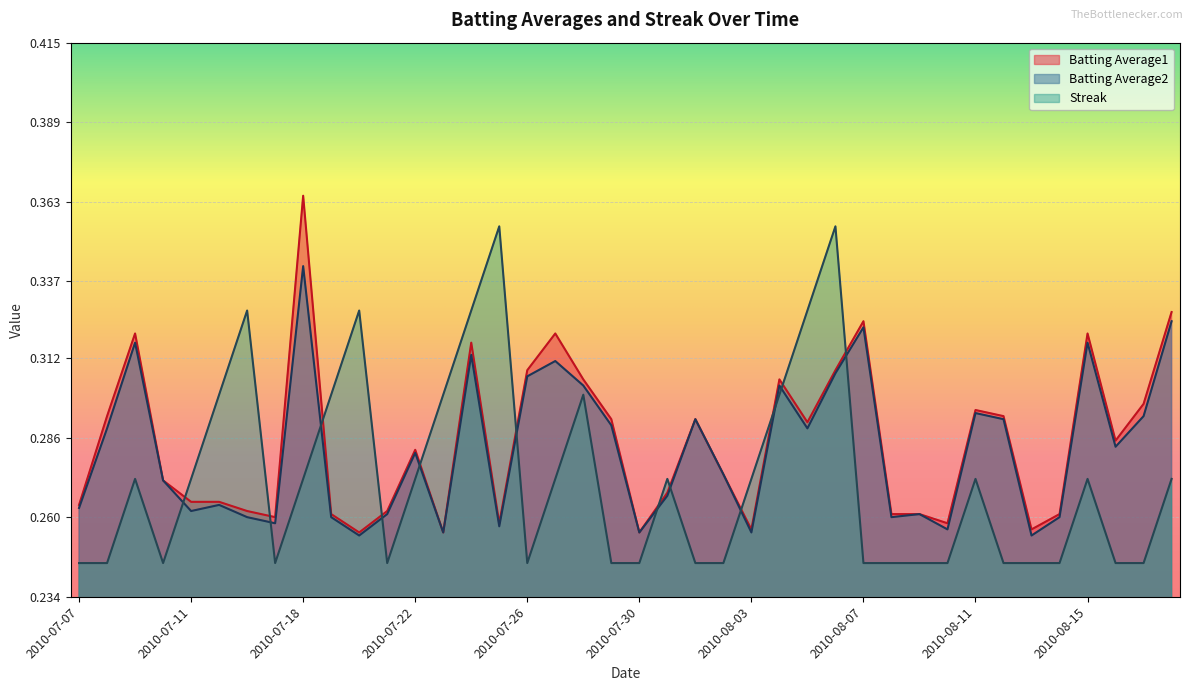

What is the total value across all series at 2010-08-12?

0.8